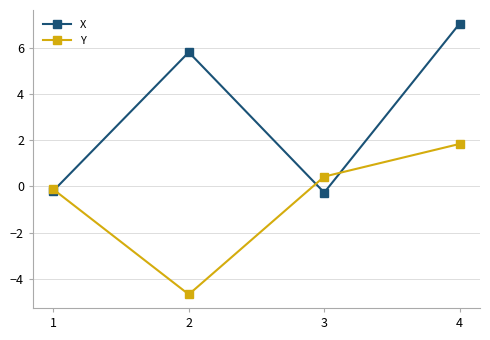

What is the sum of all Y values?

-2.5